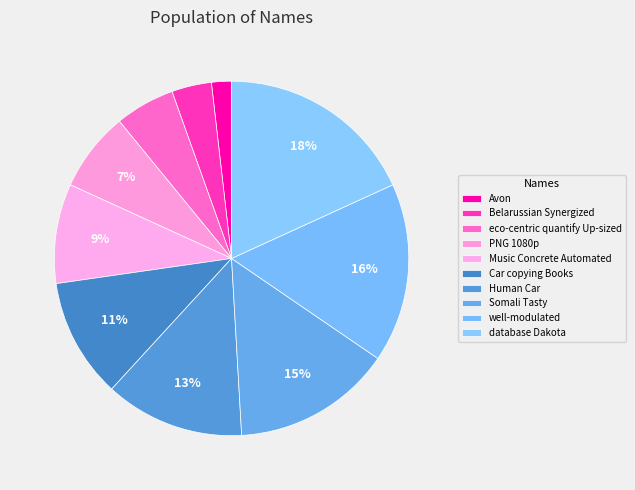

To the nearest percent, what is the difference between the Human Car and Car copying Books slice percentages?

2%